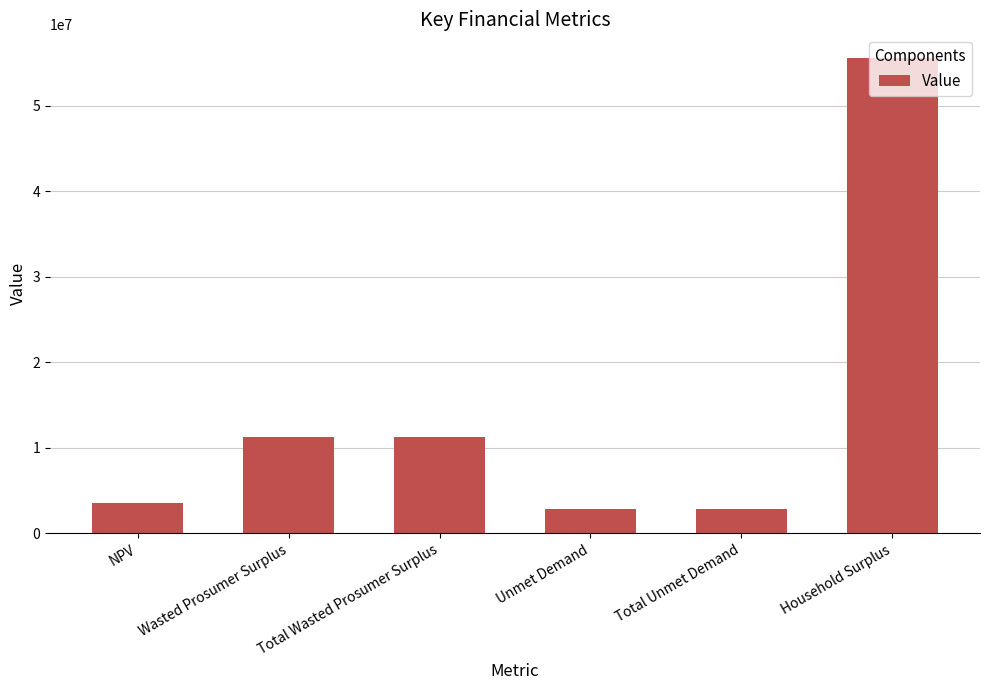

Which label corresponds to the largest value in the chart?

Household Surplus